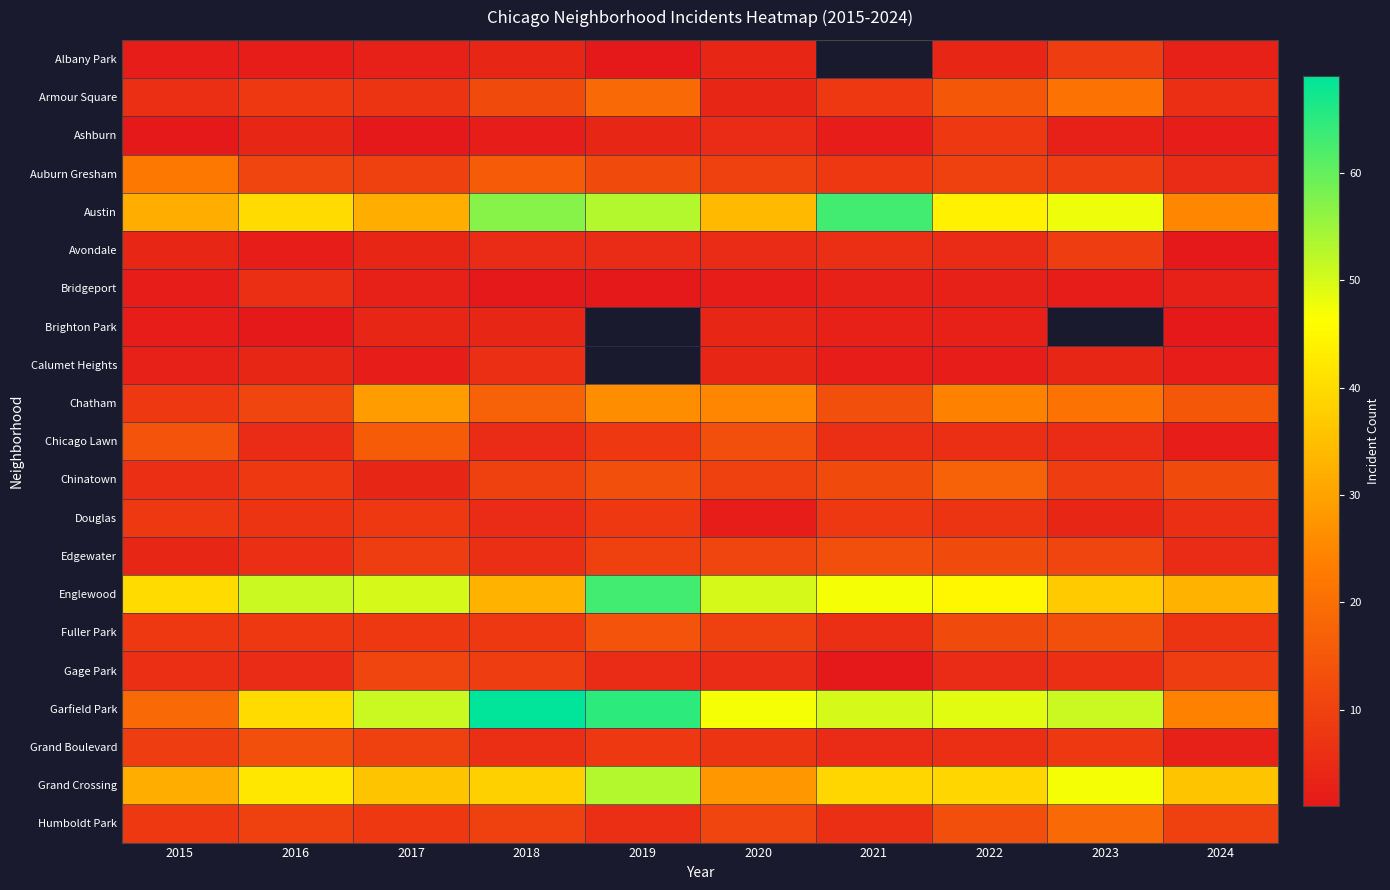

True or false: Humboldt Park has a value of 28.0 at 2023.

False